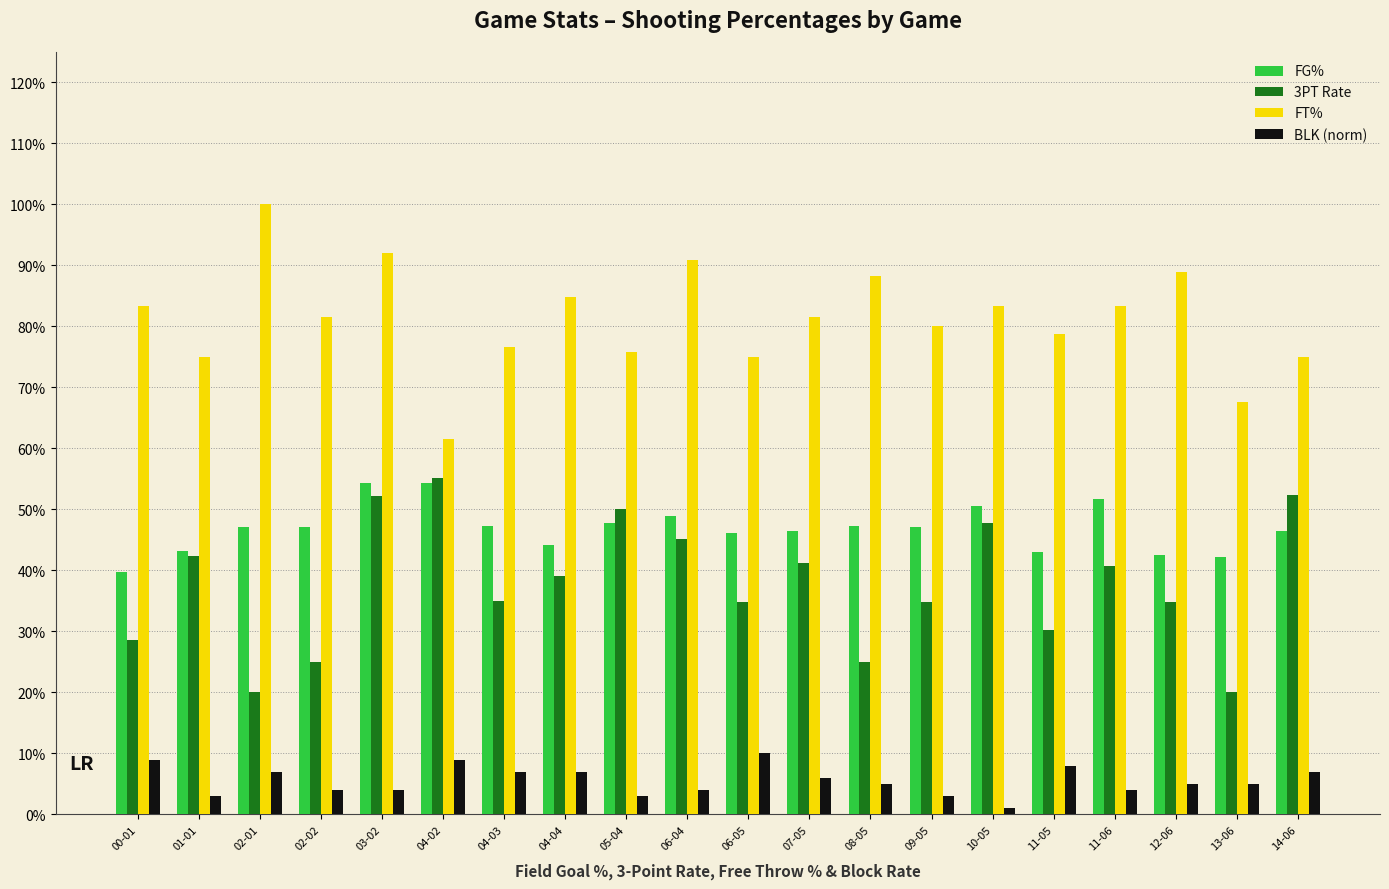

Between 06-04 and 03-02, which is larger?

03-02